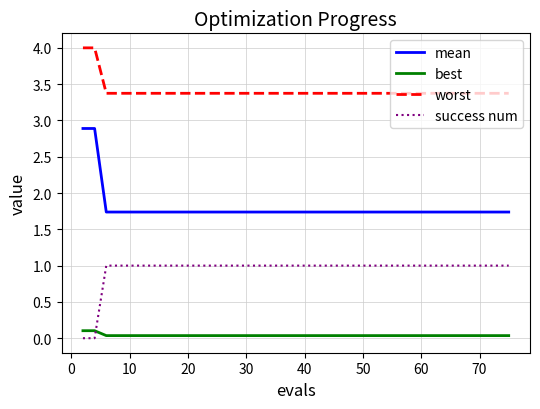

What is the highest value of the worst series?

4.0